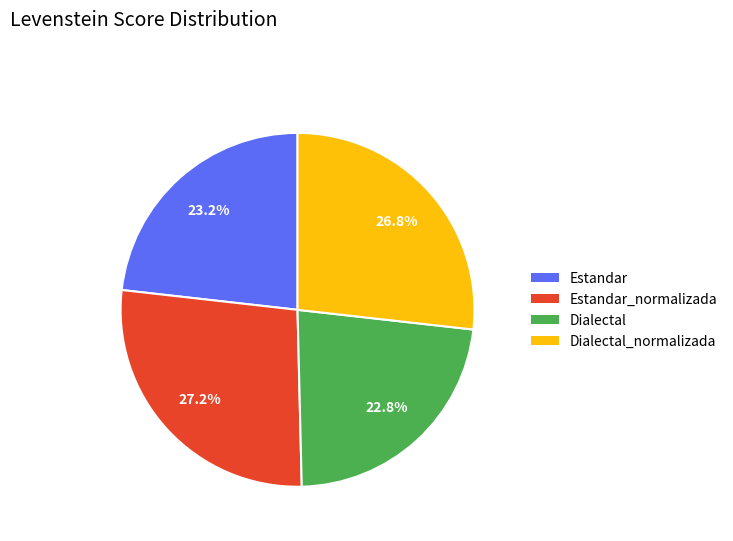

Is there a majority slice in this chart?

No